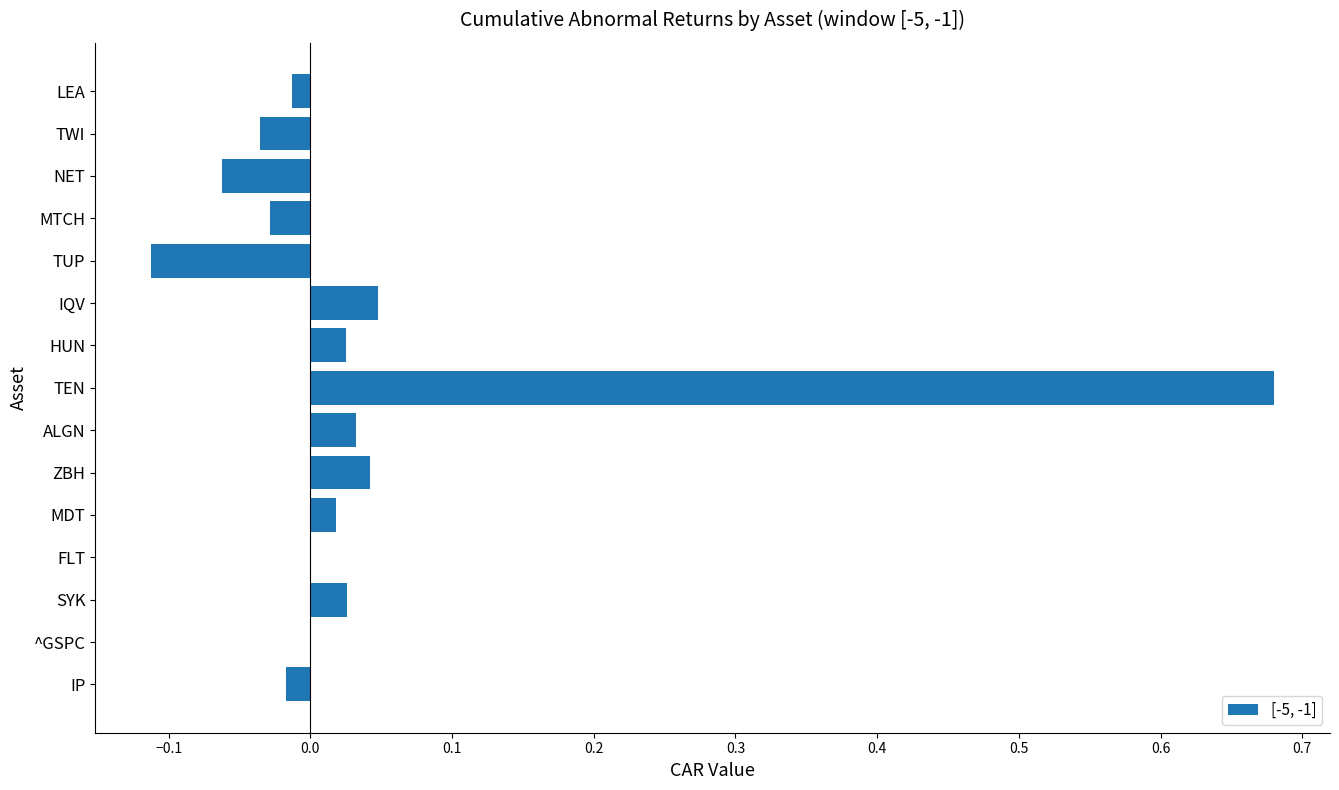

Which category has the highest value across all series?

TEN